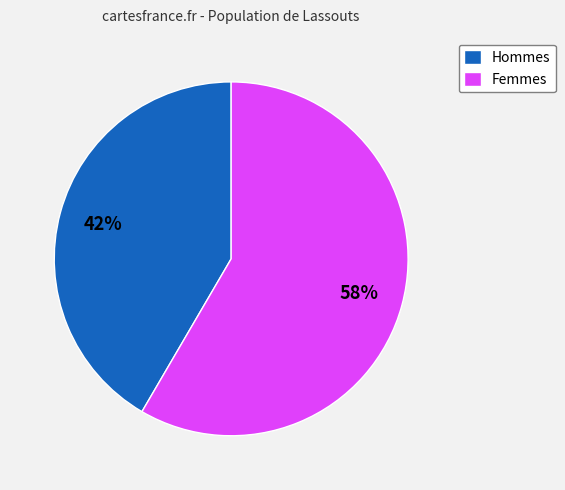

What is the smallest slice in the pie chart?

Hommes